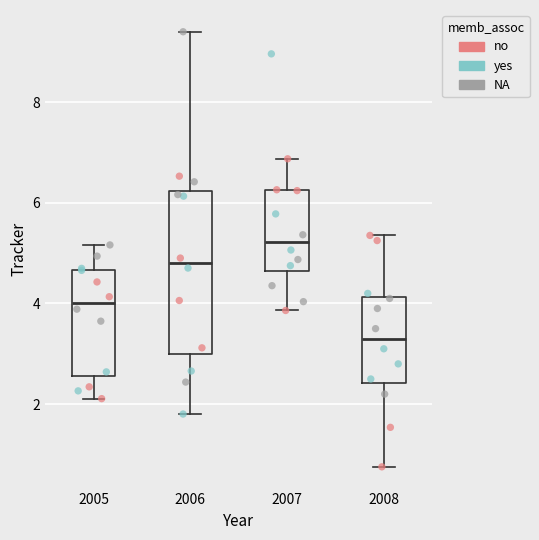

Where is the lower edge of the box at x = 2007 on the y-axis? The values are not printed on the chart, so give them approximately, as read against the axis.

4.6